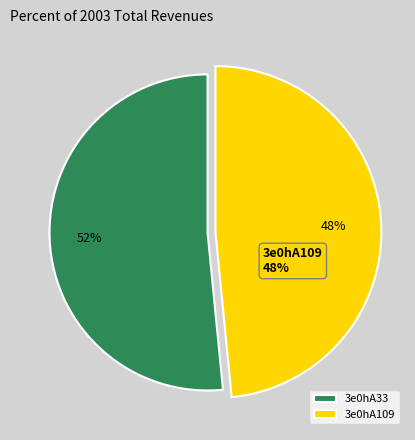

Which category has the biggest portion of the pie?

3e0hA33